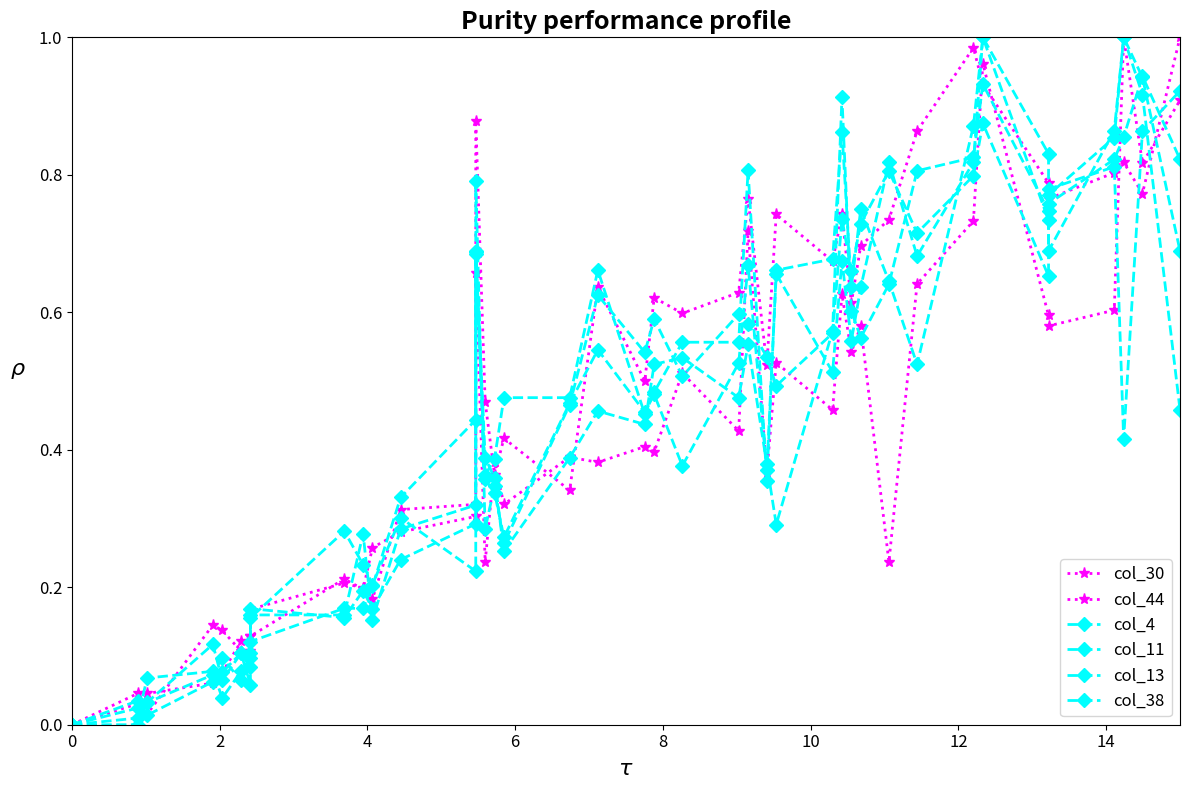

What is the difference between the maximum and minimum values in the col_38 series?

1.0